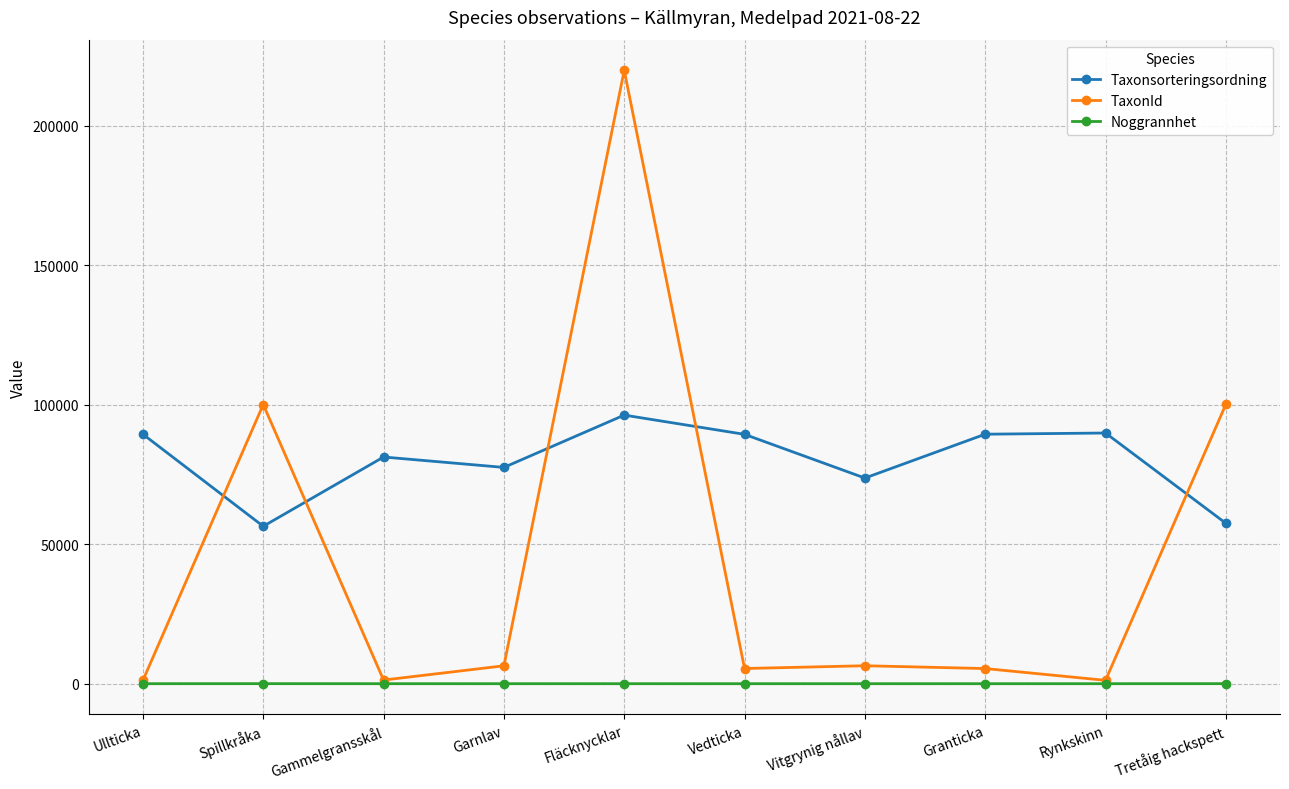

How many lines are shown in the chart?

3